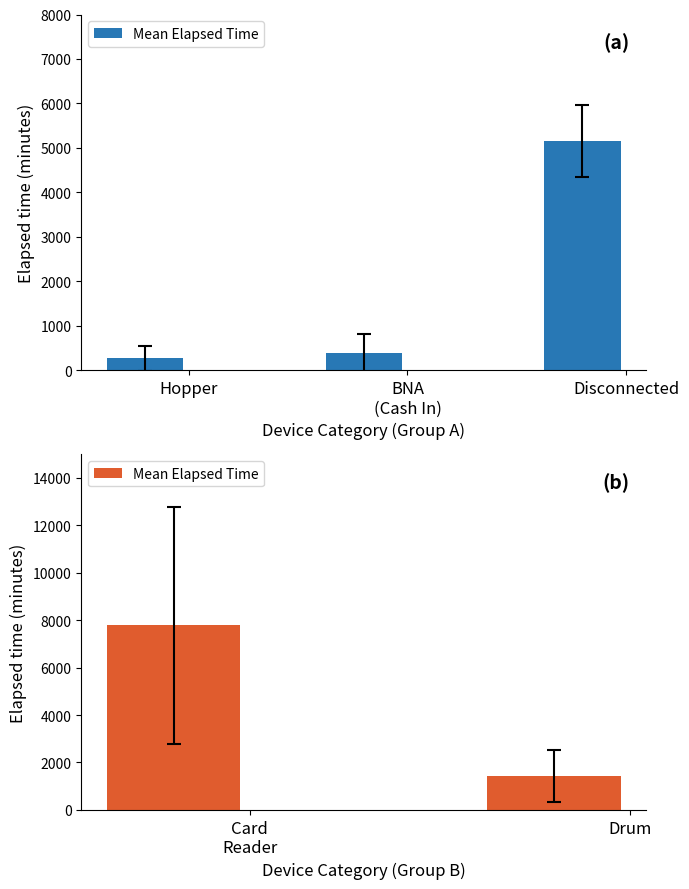

How many values are between 1440 and 7785?

2